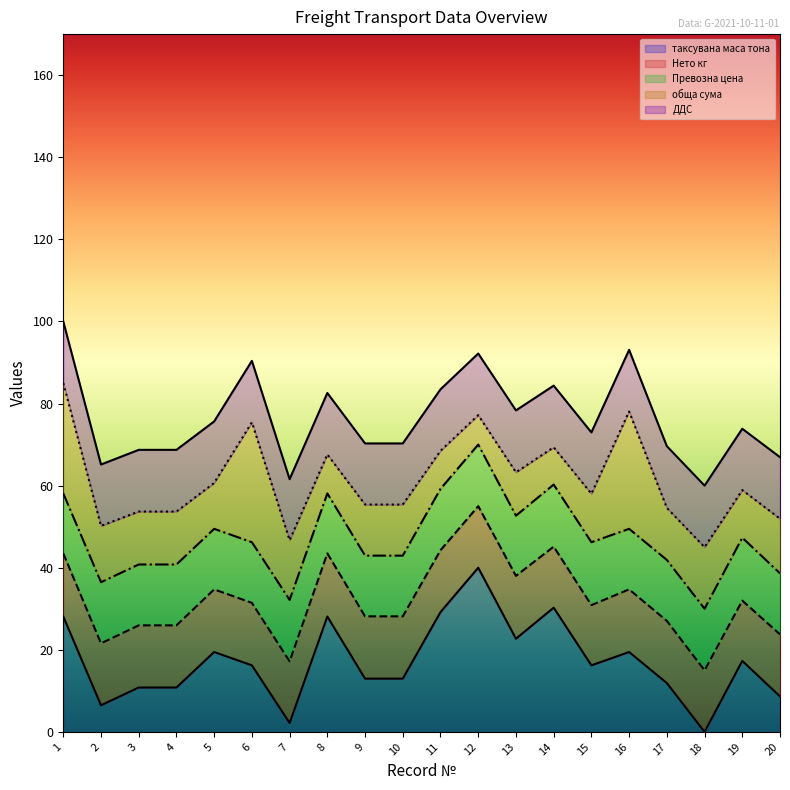

Which category has the highest value in the таксувана маса тона series?

12